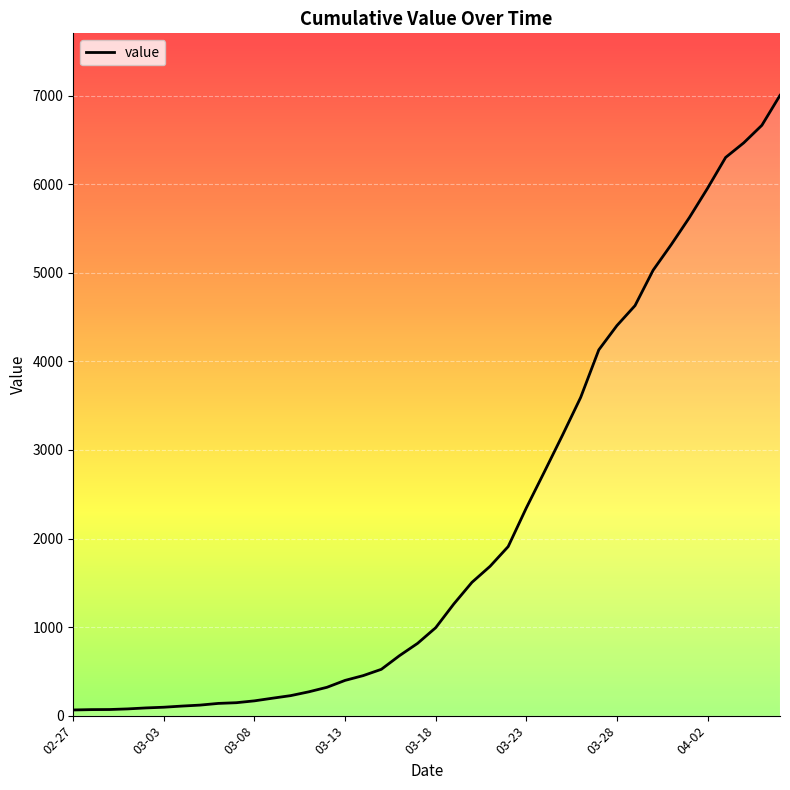

Is this an area chart (filled region under the line)?

No